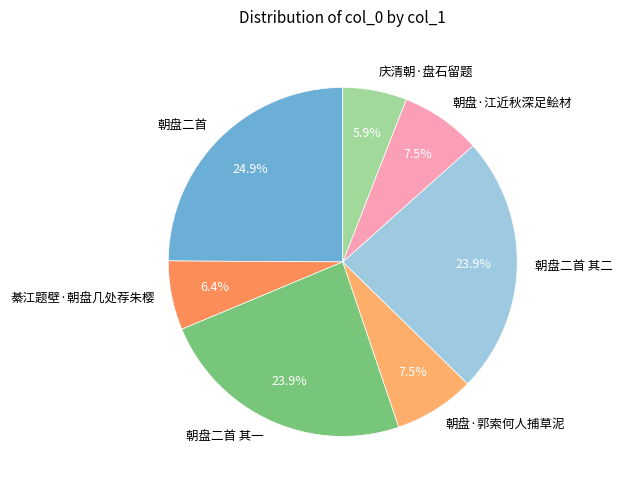

Approximately how many times larger is the value at 朝盘·江近秋深足鲙材 compared to 朝盘二首 其一?

0.3